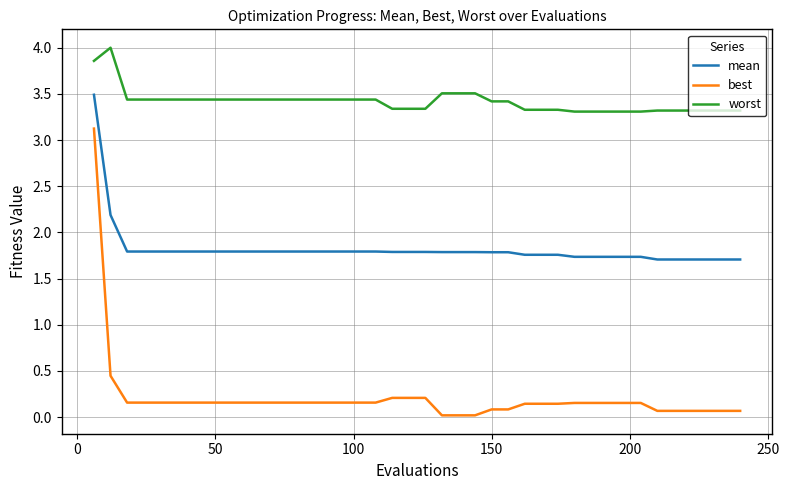

What is the difference between the maximum and minimum values in the best series?

3.1